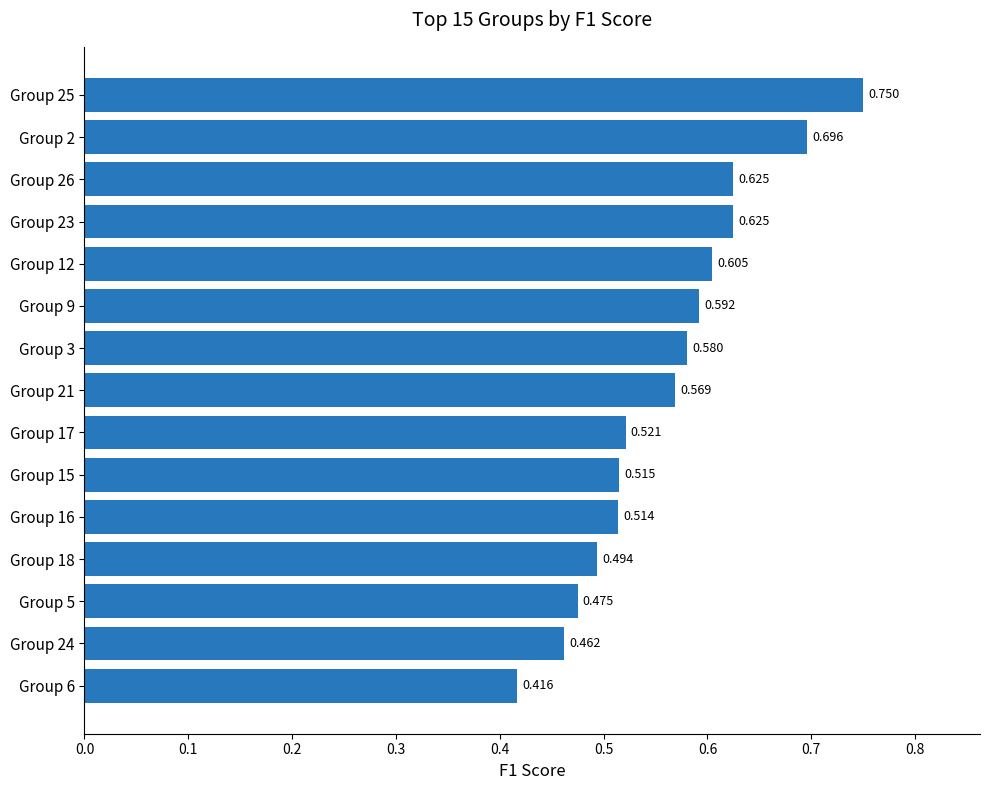

How many series are shown in this chart?

1